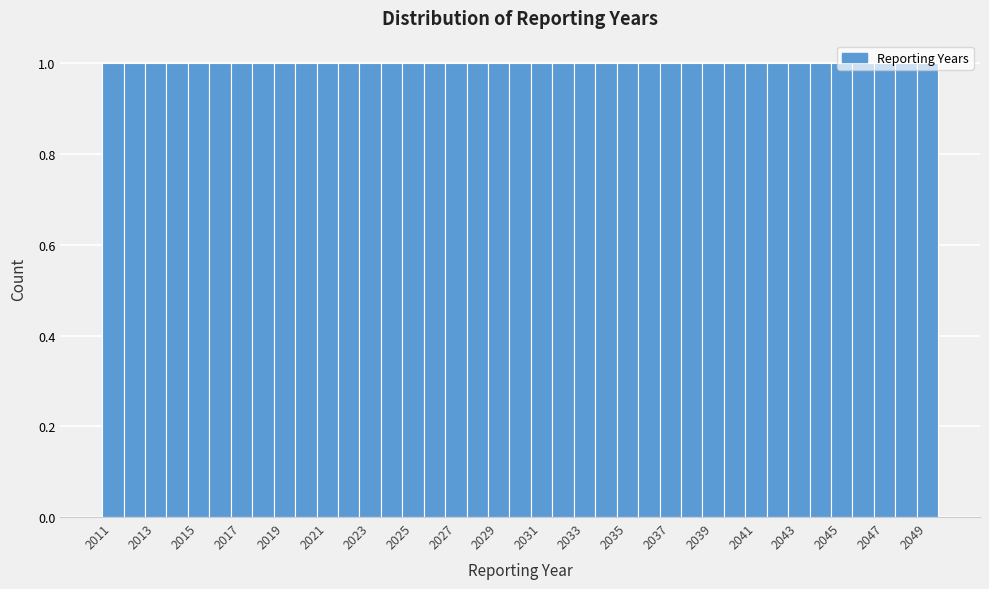

Reading left to right, transcribe this chart: for each bar, give the range it covers on the x-axis and its height. Neither the bar edges nor the heights are printed on the chart, so give them approximately, as read against the axes.

2010.5 to 2011.5: 1
2011.5 to 2012.5: 1
2012.5 to 2013.5: 1
2013.5 to 2014.5: 1
2014.5 to 2015.5: 1
2015.5 to 2016.5: 1
2016.5 to 2017.5: 1
2017.5 to 2018.5: 1
2018.5 to 2019.5: 1
2019.5 to 2020.5: 1
2020.5 to 2021.5: 1
2021.5 to 2022.5: 1
2022.5 to 2023.5: 1
2023.5 to 2024.5: 1
2024.5 to 2025.5: 1
2025.5 to 2026.5: 1
2026.5 to 2027.5: 1
2027.5 to 2028.5: 1
2028.5 to 2029.5: 1
2029.5 to 2030.5: 1
2030.5 to 2031.5: 1
2031.5 to 2032.5: 1
2032.5 to 2033.5: 1
2033.5 to 2034.5: 1
2034.5 to 2035.5: 1
2035.5 to 2036.5: 1
2036.5 to 2037.5: 1
2037.5 to 2038.5: 1
2038.5 to 2039.5: 1
2039.5 to 2040.5: 1
2040.5 to 2041.5: 1
2041.5 to 2042.5: 1
2042.5 to 2043.5: 1
2043.5 to 2044.5: 1
2044.5 to 2045.5: 1
2045.5 to 2046.5: 1
2046.5 to 2047.5: 1
2047.5 to 2048.5: 1
2048.5 to 2049.5: 1